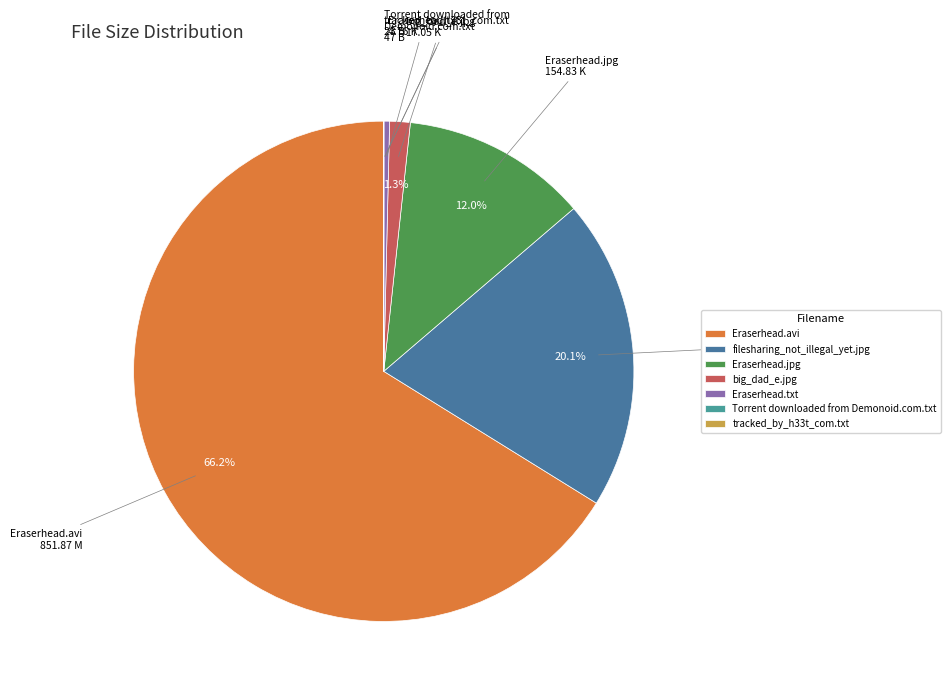

What is the largest slice in the pie chart?

Eraserhead.avi